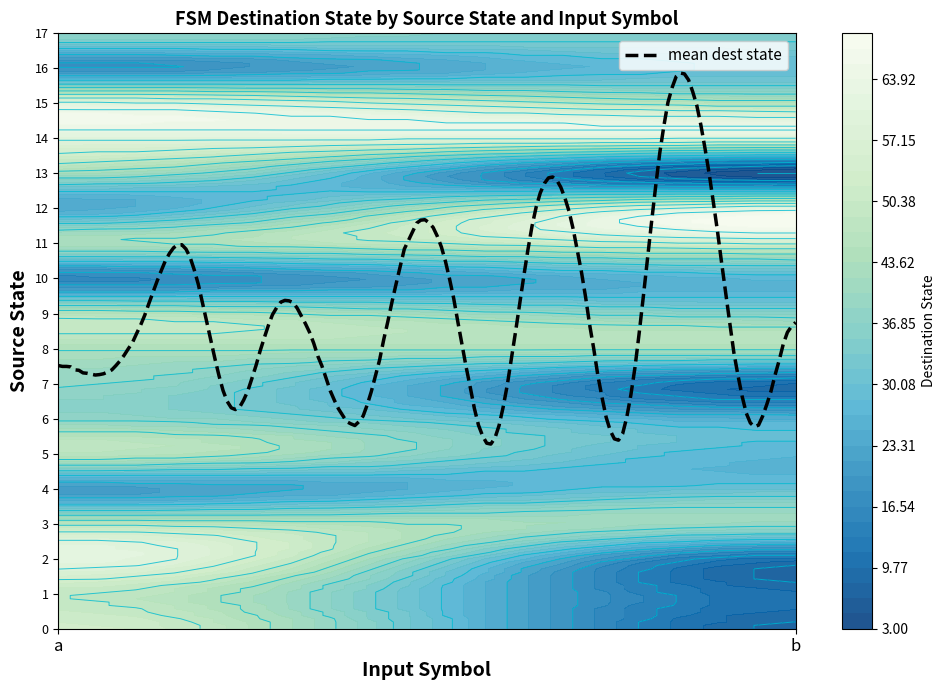

Between a and b, which is larger?

a